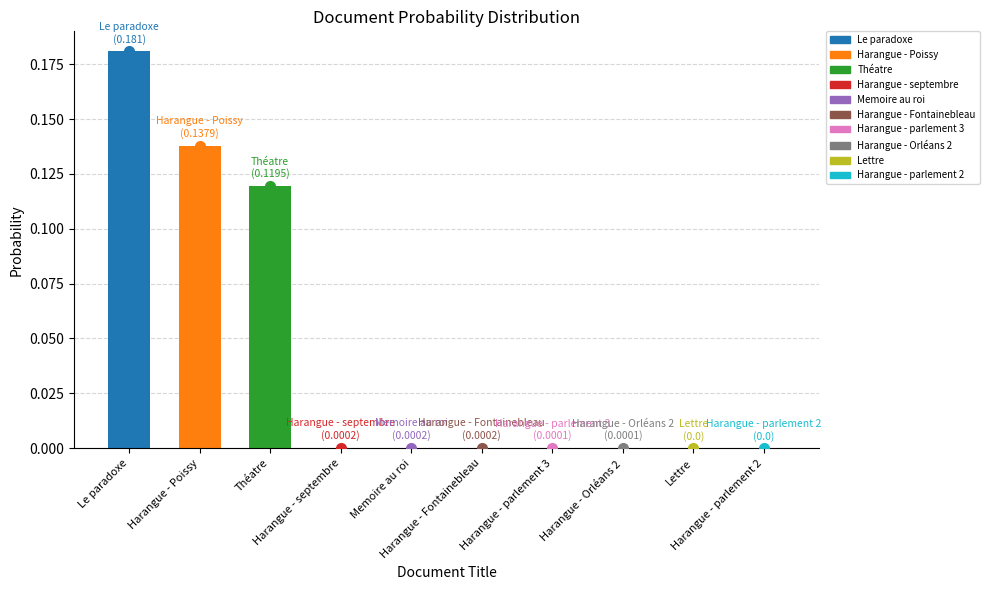

What is the sum of all values?

0.4